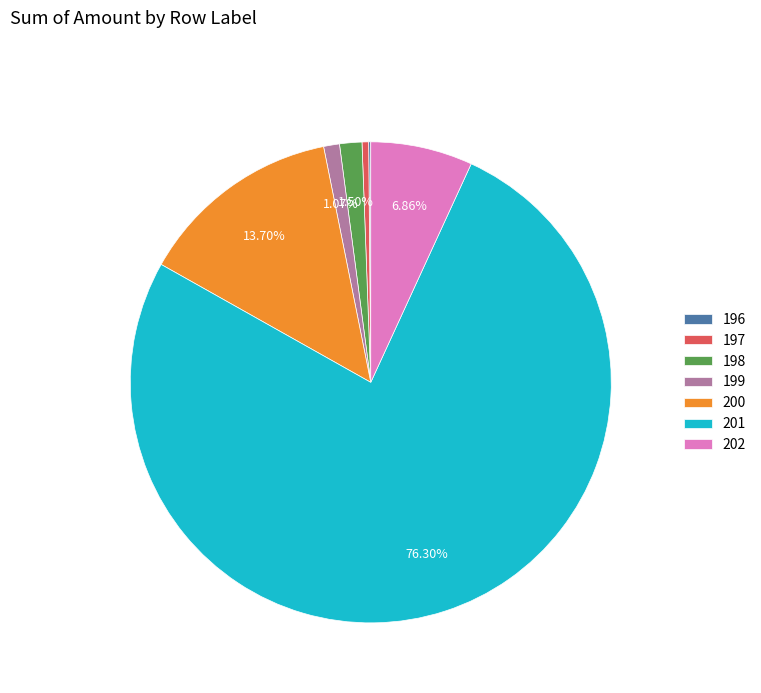

To the nearest percent, what is the average slice percentage?

14%